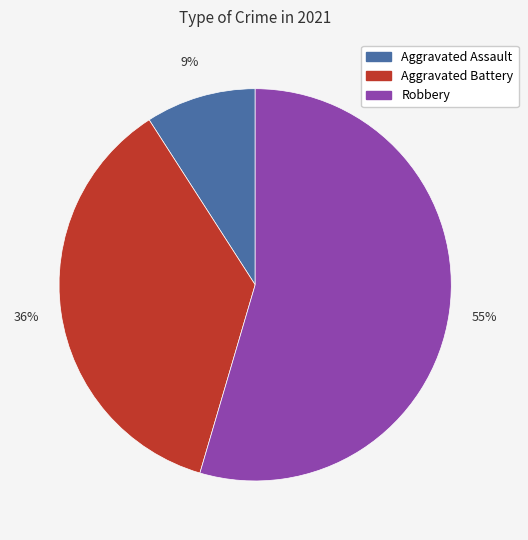

What is the largest slice in the pie chart?

Robbery